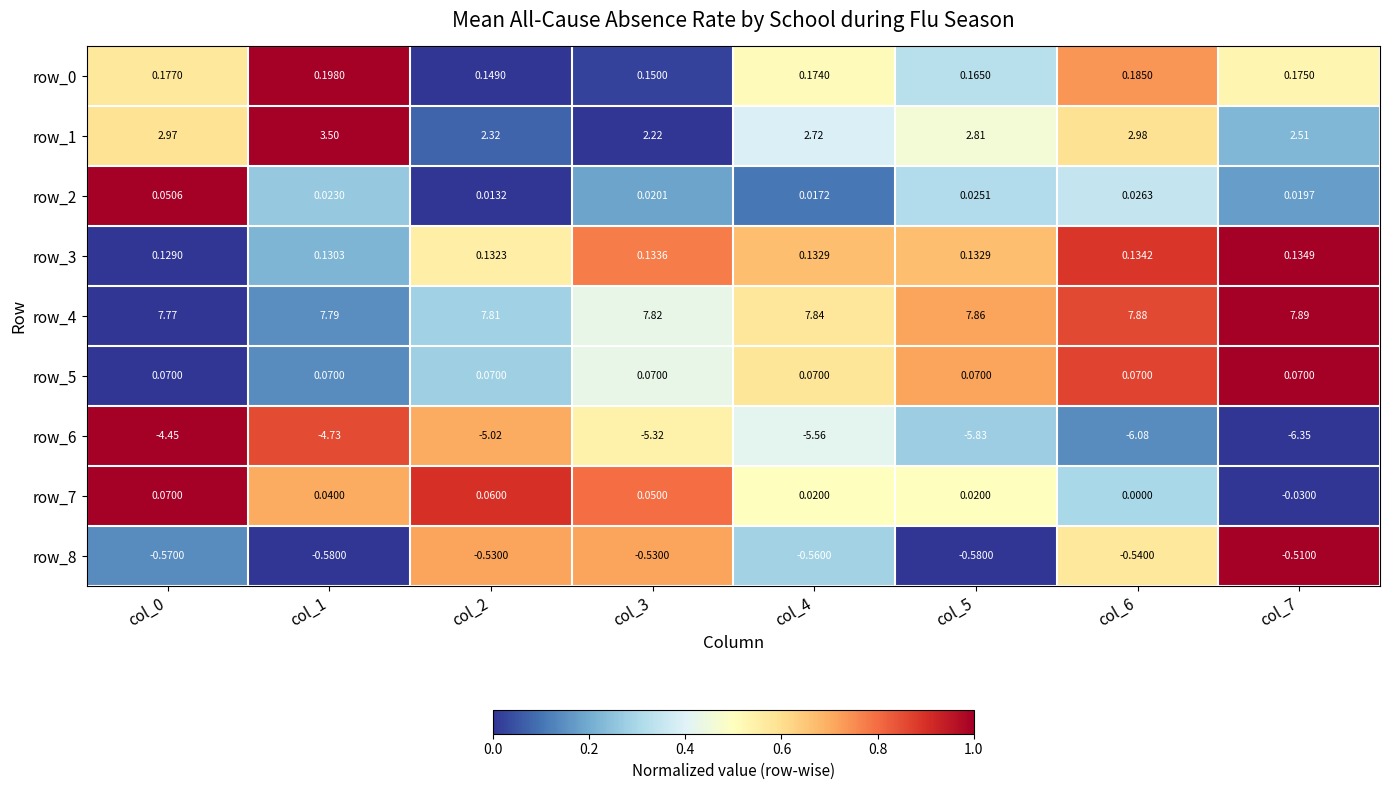

Is the value of row_7 at col_7 greater than the value of row_2 at col_3?

No